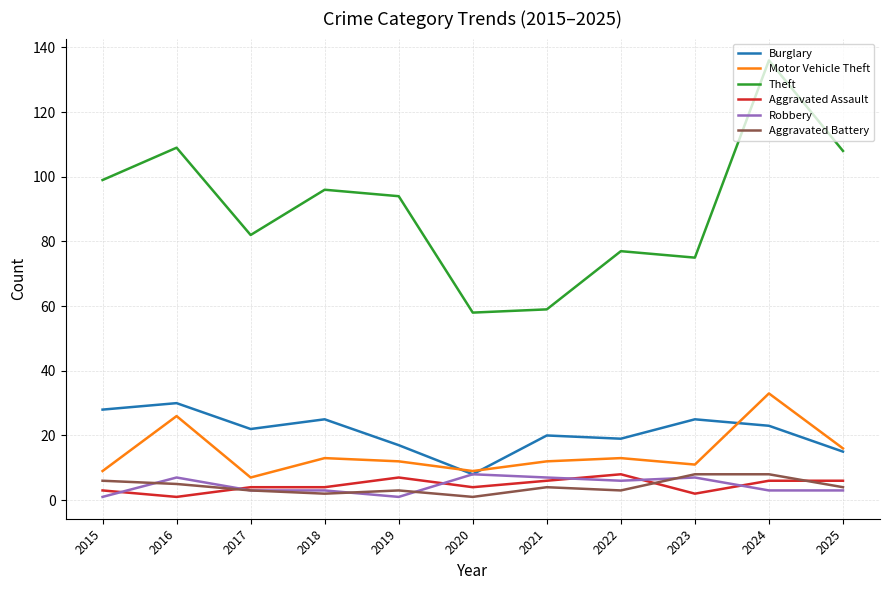

What is the total value across all series at 2025?

152